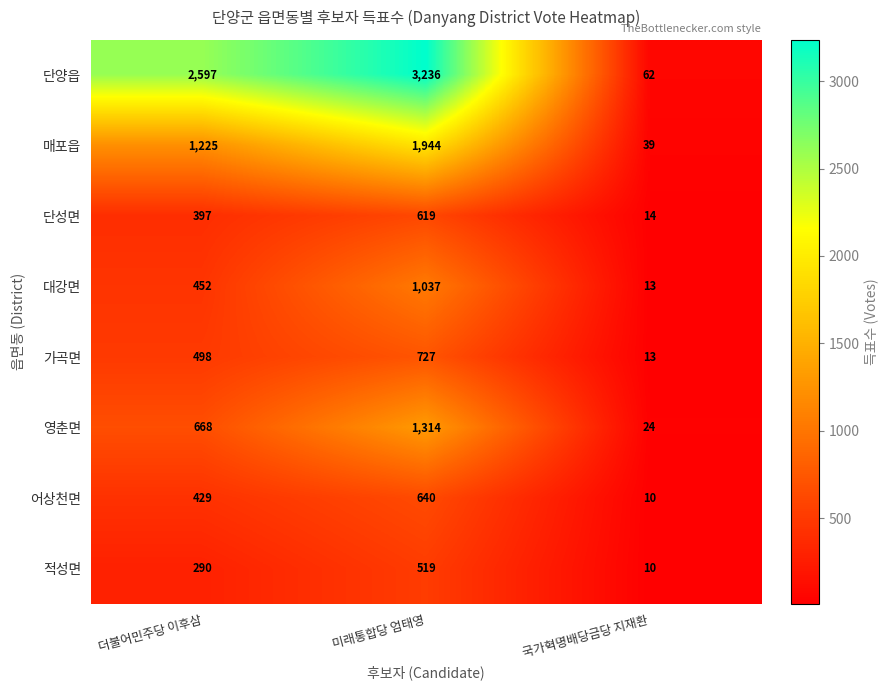

Reading left to right, transcribe all the data shown in this chart.

단양읍: 2597	3236	62
매포읍: 1225	1944	39
단성면: 397	619	14
대강면: 452	1037	13
가곡면: 498	727	13
영춘면: 668	1314	24
어상천면: 429	640	10
적성면: 290	519	10